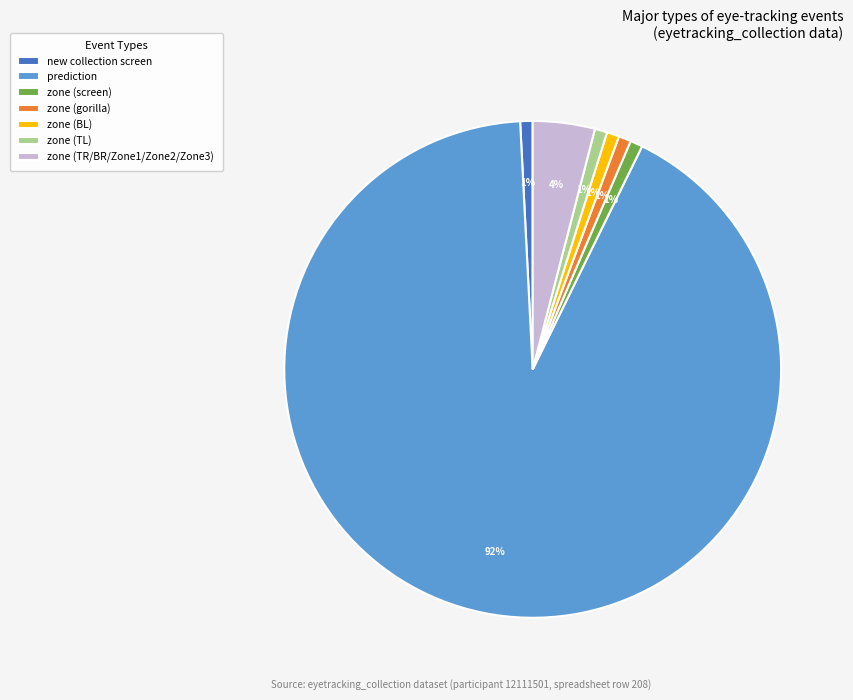

True or false: zone (BL) accounts for 1% of the total.

True